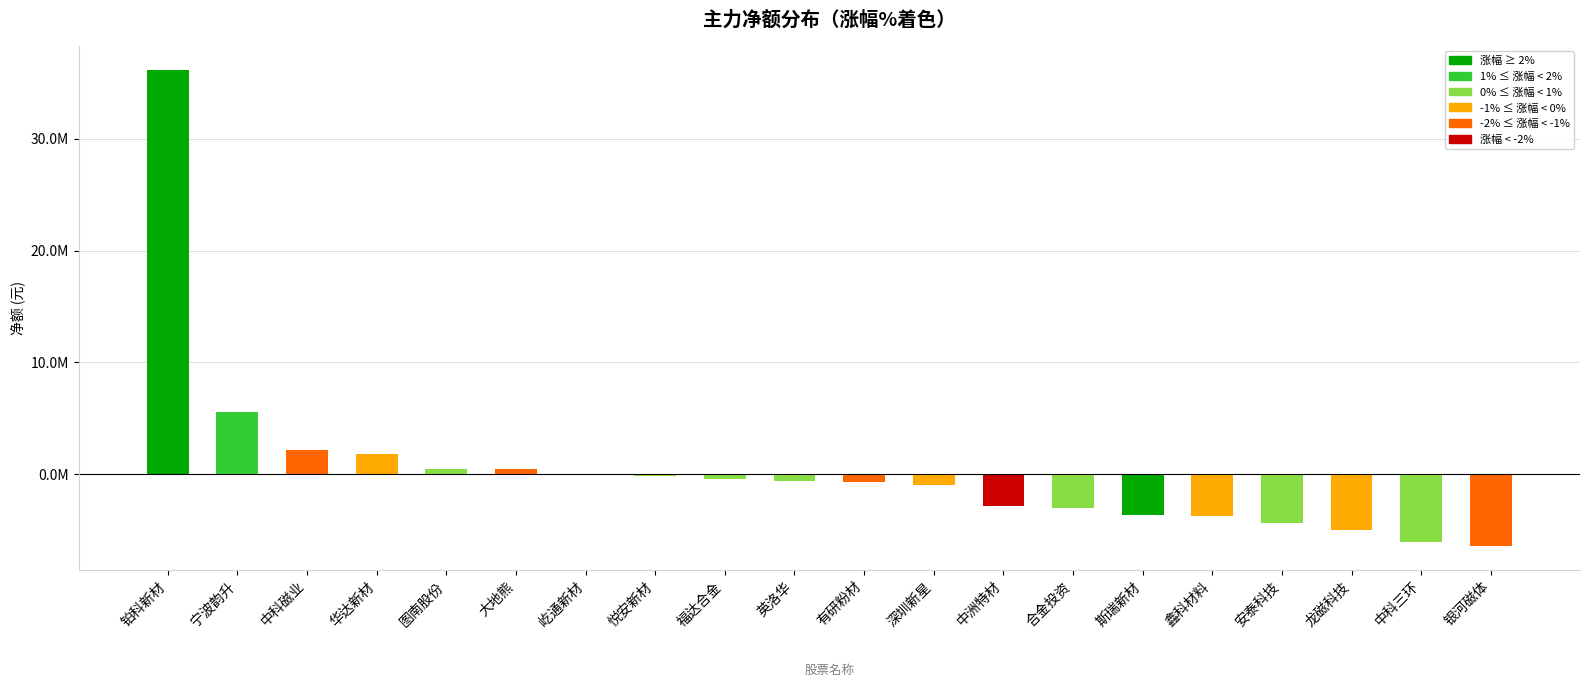

What is the sum of the values at 大地熊 and 中科磁业?

2618730